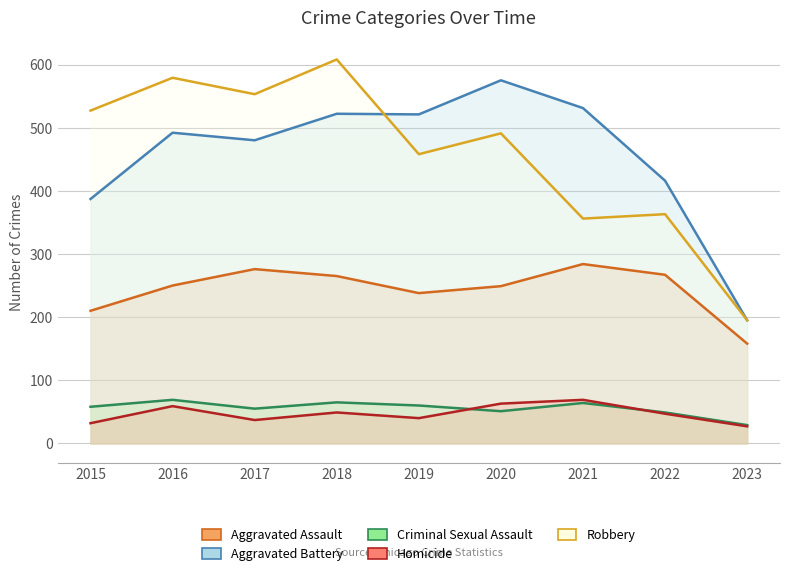

In Aggravated Assault, how many points are lower than both neighbors (excluding endpoints)?

1